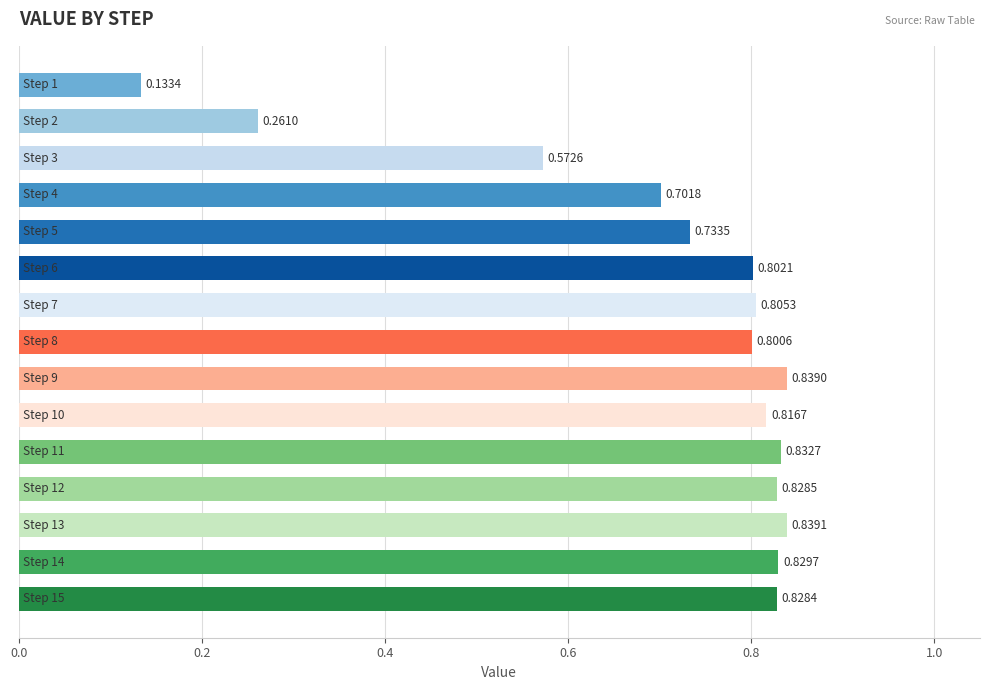

What is the sum of all values?

10.6